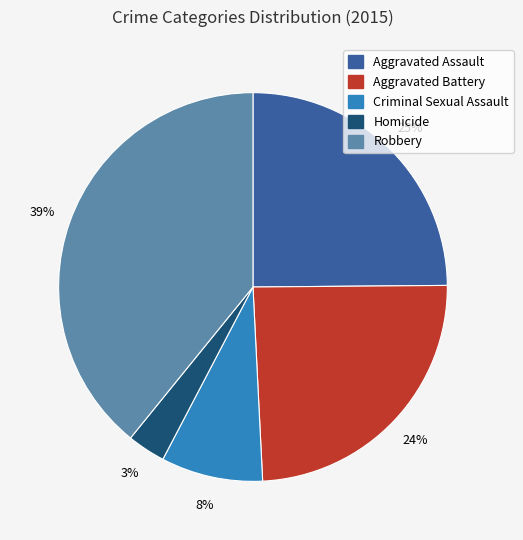

Does Aggravated Battery represent more than half of the total?

No